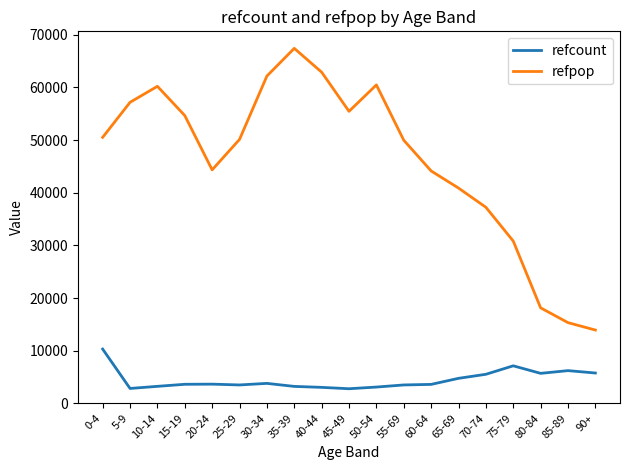

What is the difference between the refcount values at 55-69 and 75-79?

3635